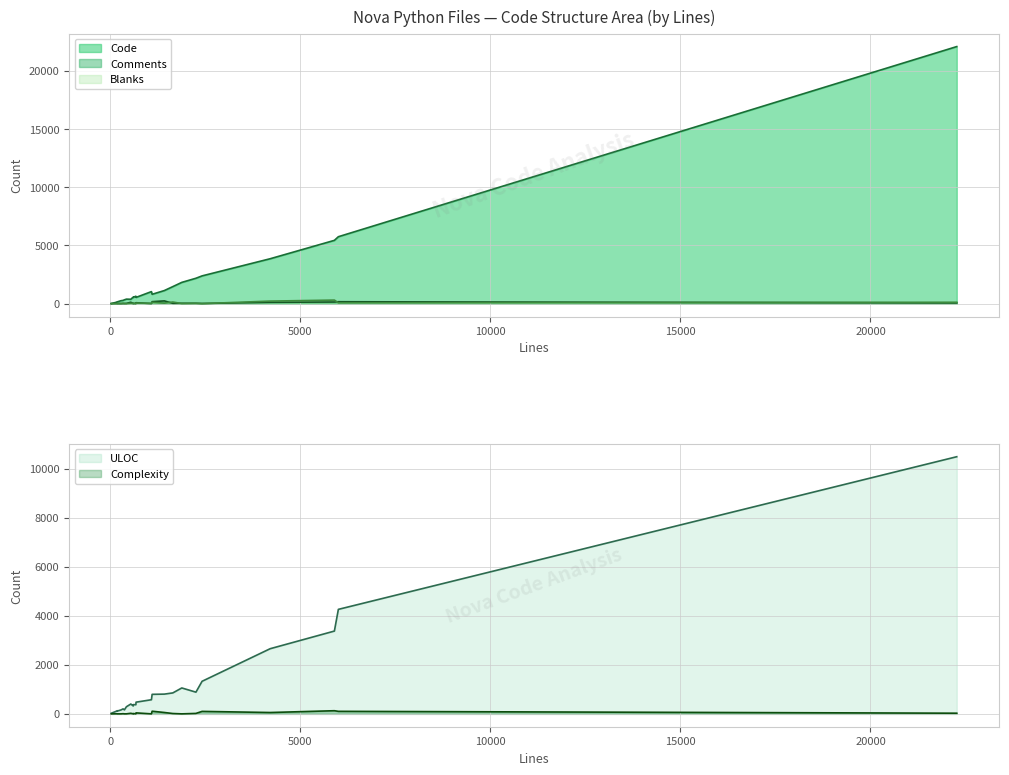

At how many categories does at least one series exceed 18846?

1